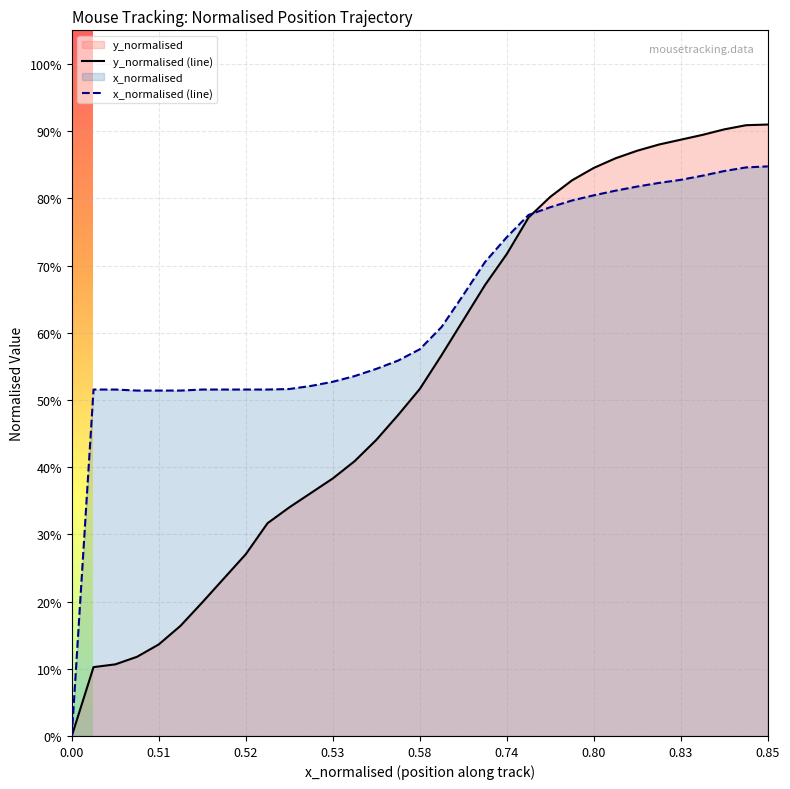

How many distinct data groups are displayed?

2